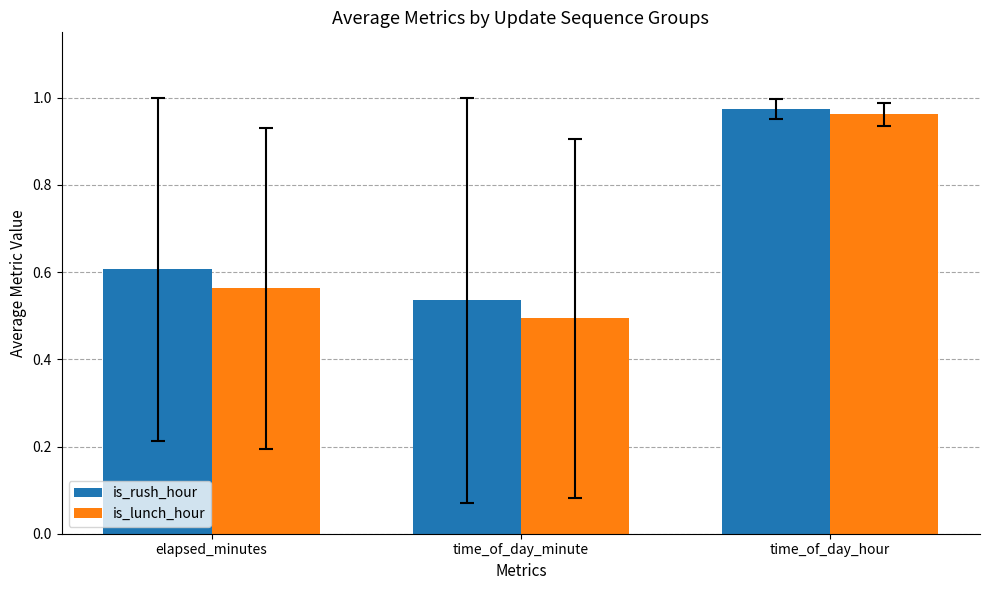

At which label is is_lunch_hour closest to 0?

time_of_day_minute